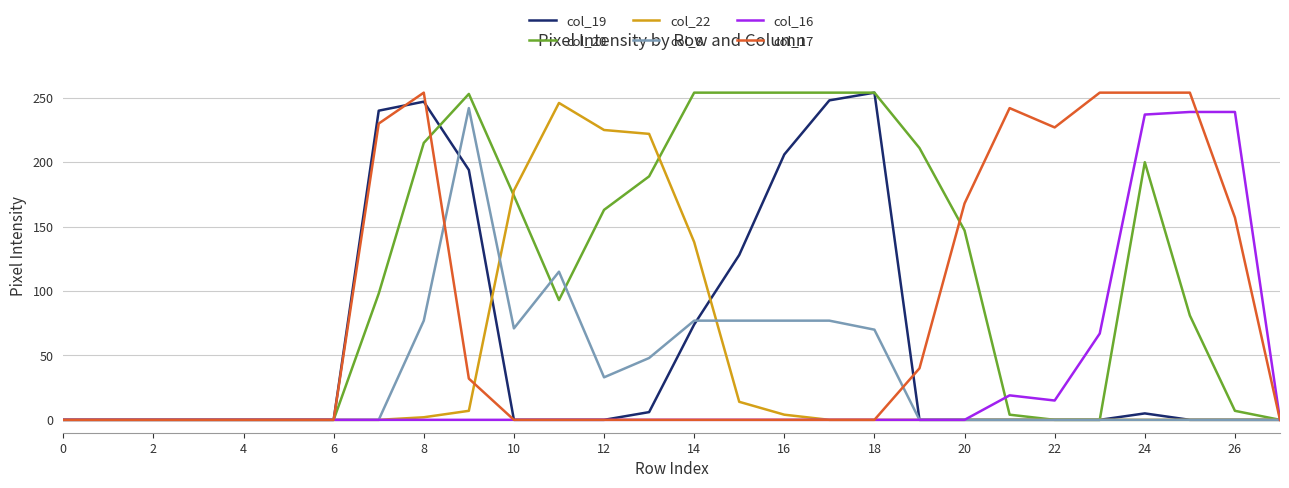

Which series has the largest total across all categories?

col_20